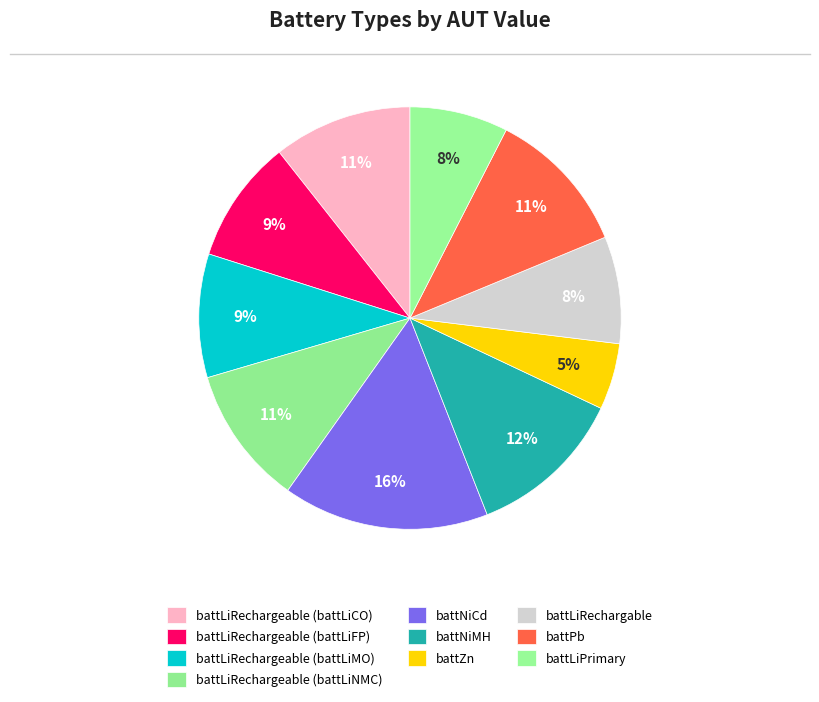

Is it true that battLiRechargeable (battLiMO) is 9% of the pie?

True